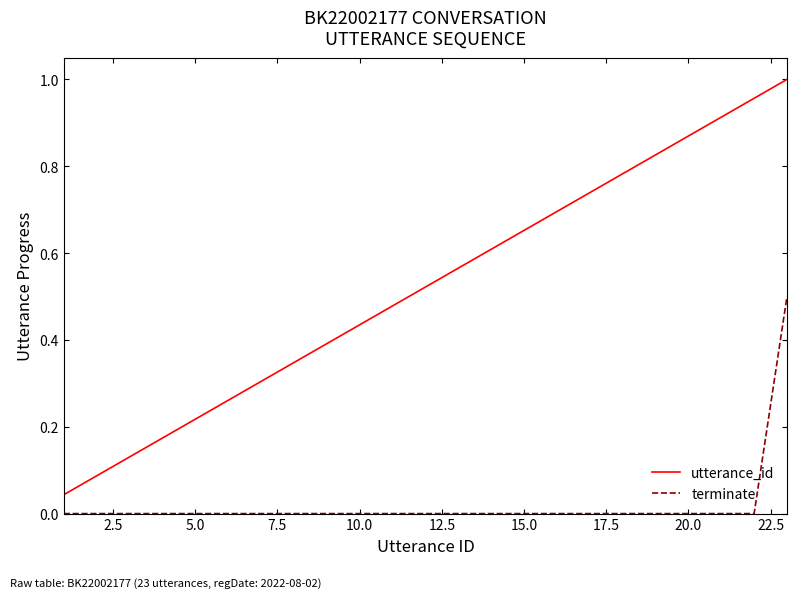

True or false: utterance_id and terminate intersect in this chart.

False